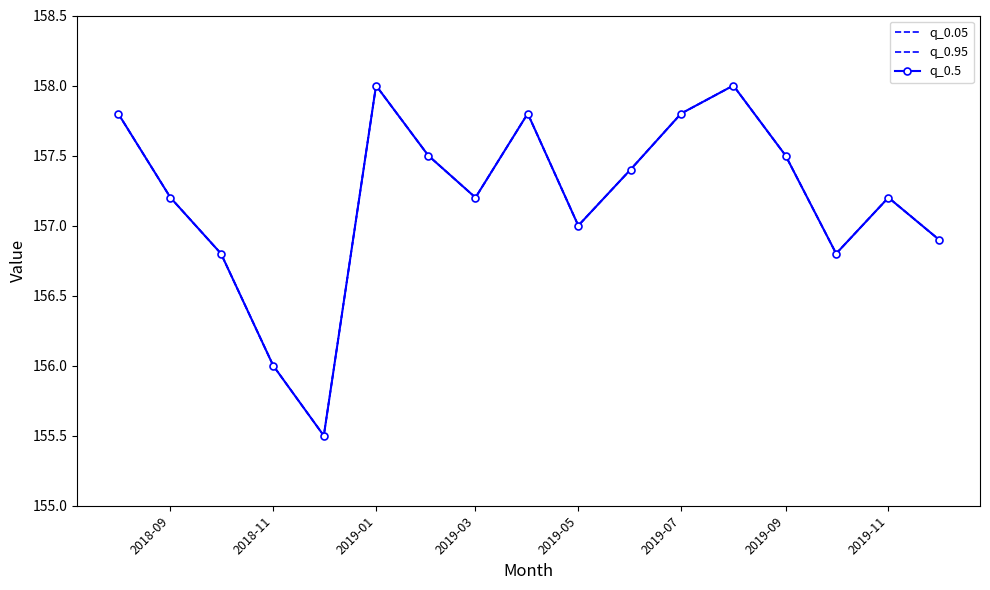

Where is the first local minimum for q_0.05?

2019-05